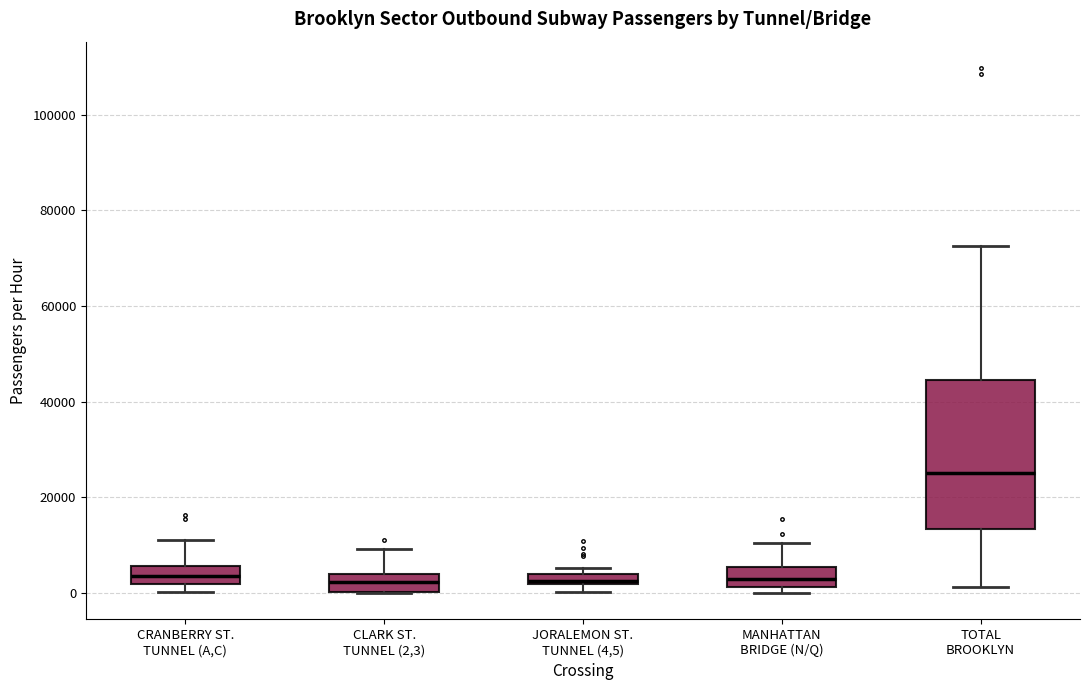

Which box's median line is the highest?

TOTAL BROOKLYN